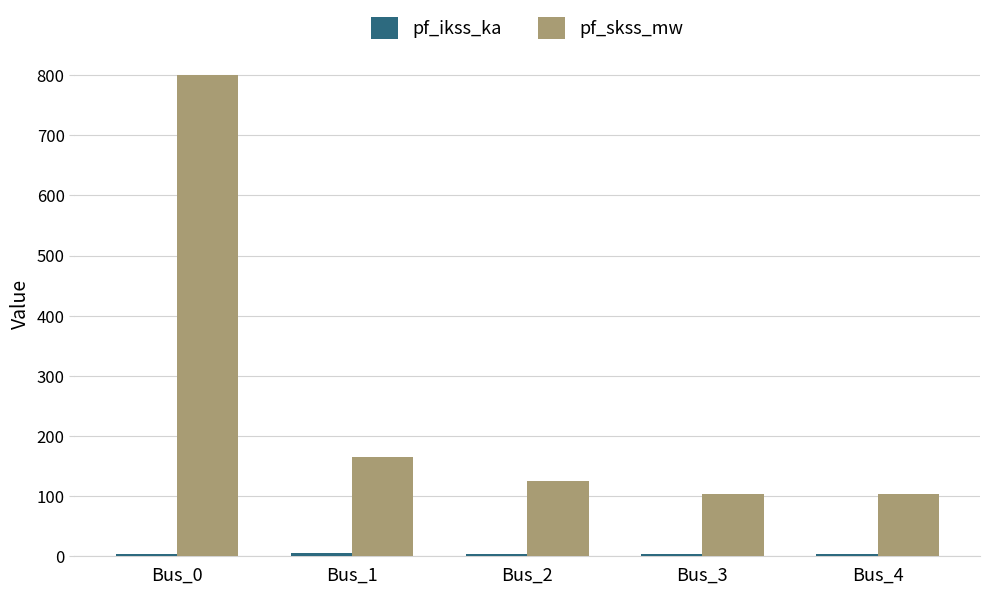

Does the chart contain stacked bars?

No